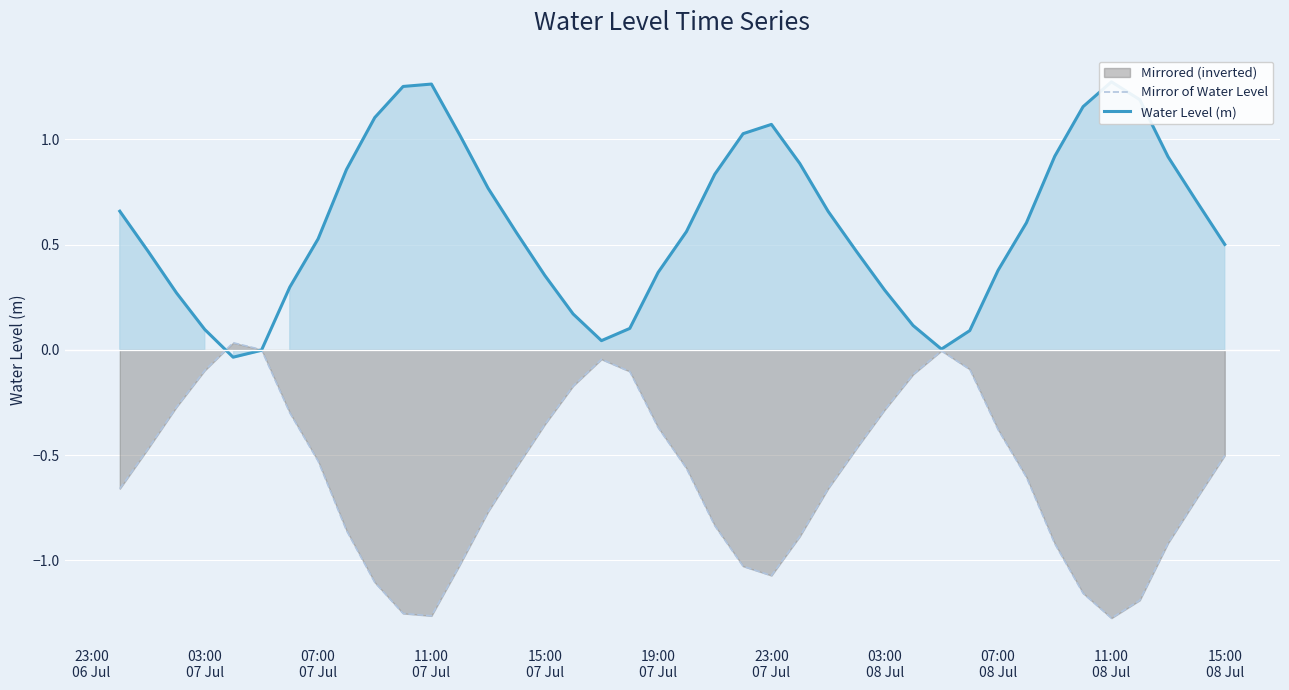

How many times do Mirror of Water Level and Water Level (m) cross each other?

2